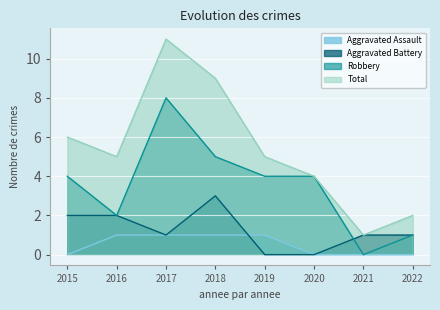

What is the value of the Aggravated Assault point at the 4th from the left?

1